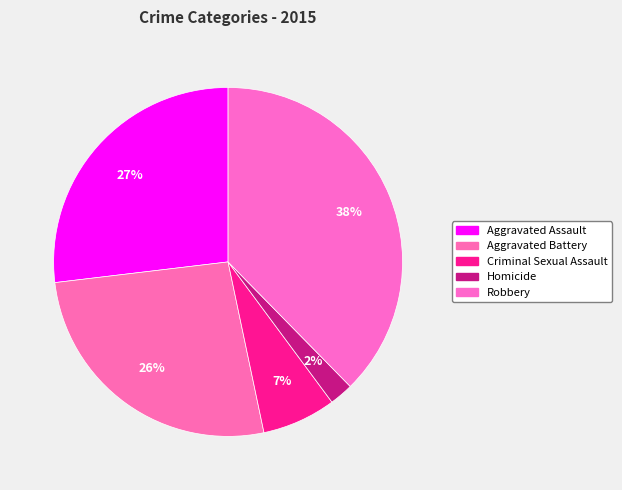

Is there any slice that represents more than half of the pie?

No